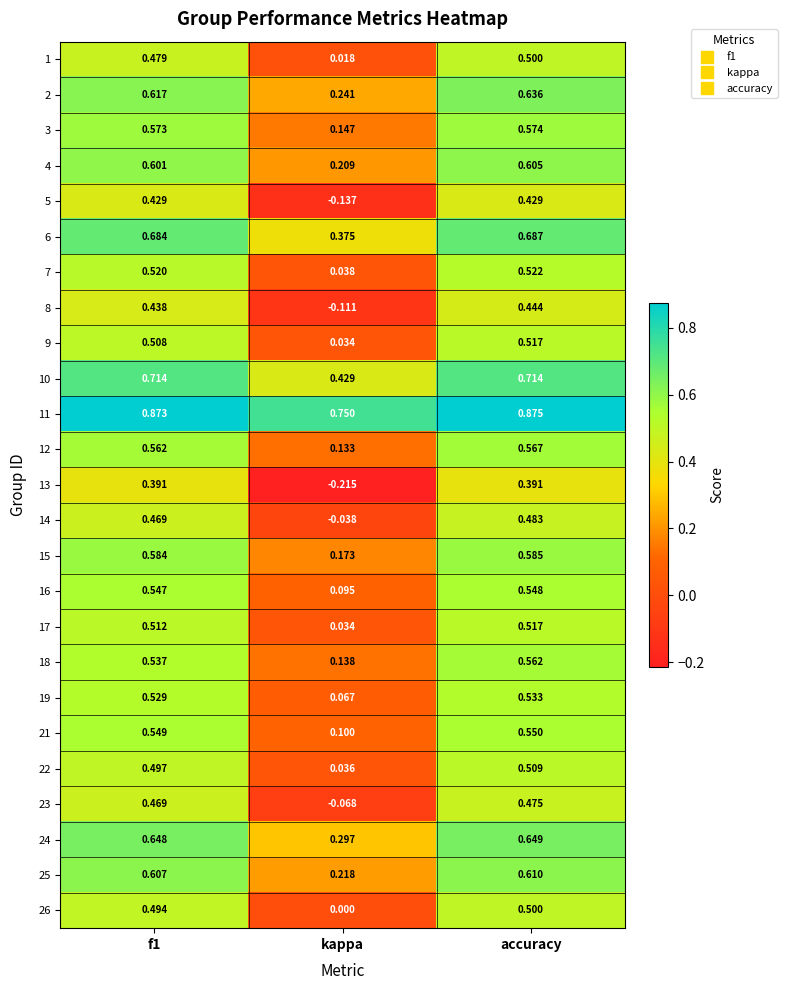

Where is 24 nearest to the value 0?

kappa